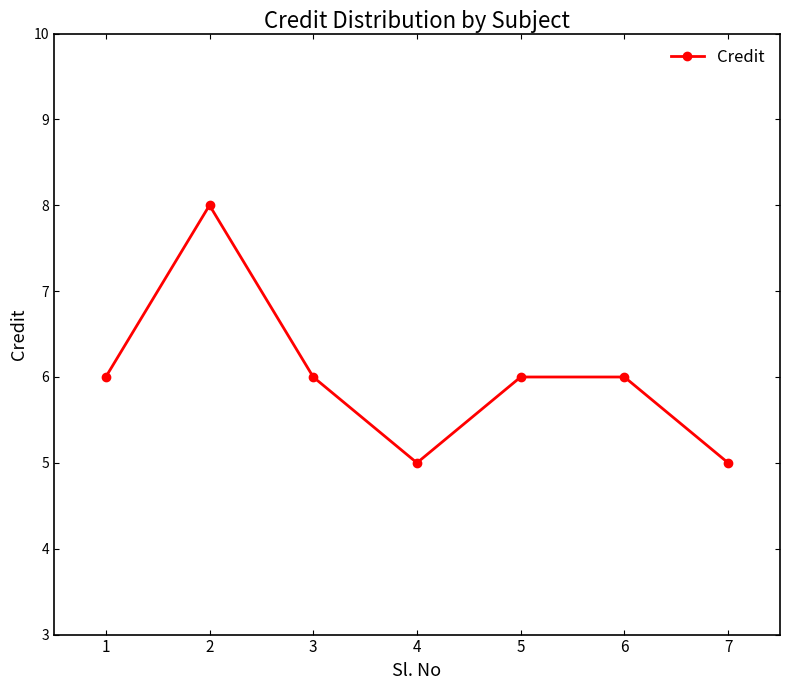

What is the sum of all values?

42